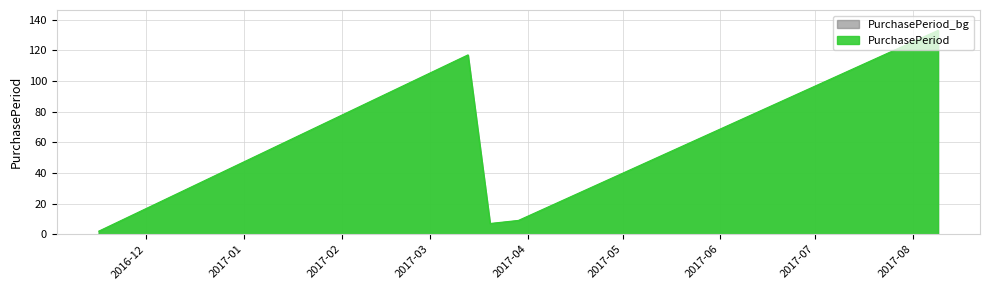

What is the difference between the values at 2017-03-29 and 2017-03-13?

108